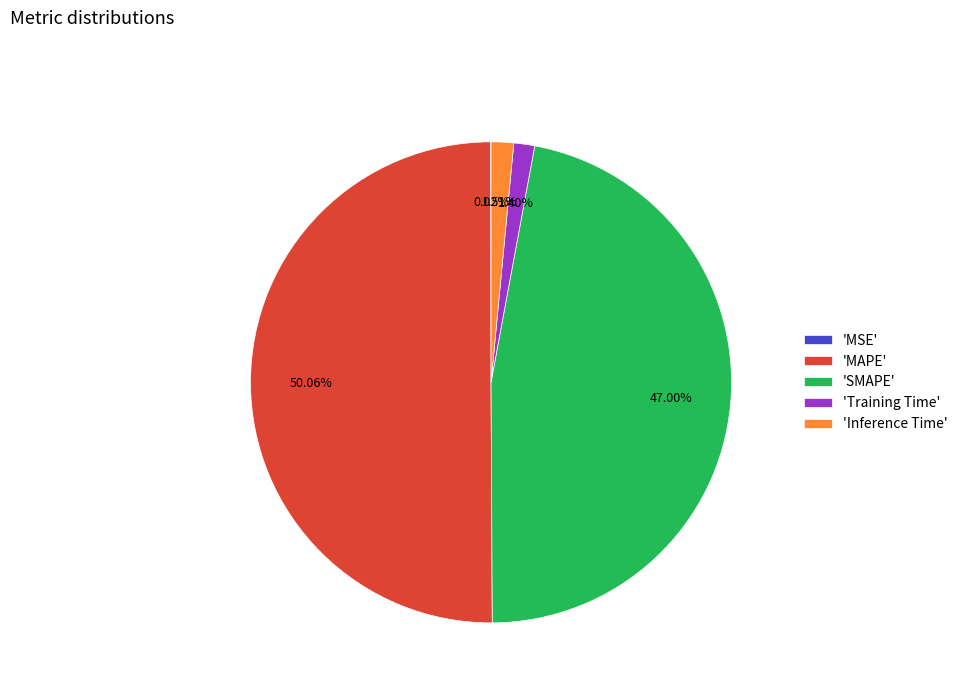

Which slice represents more than half of the pie?

'MAPE'